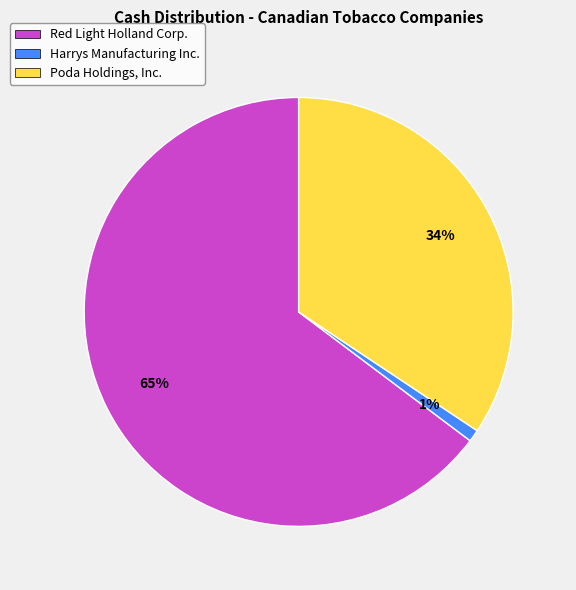

Is there a majority slice in this chart?

Yes